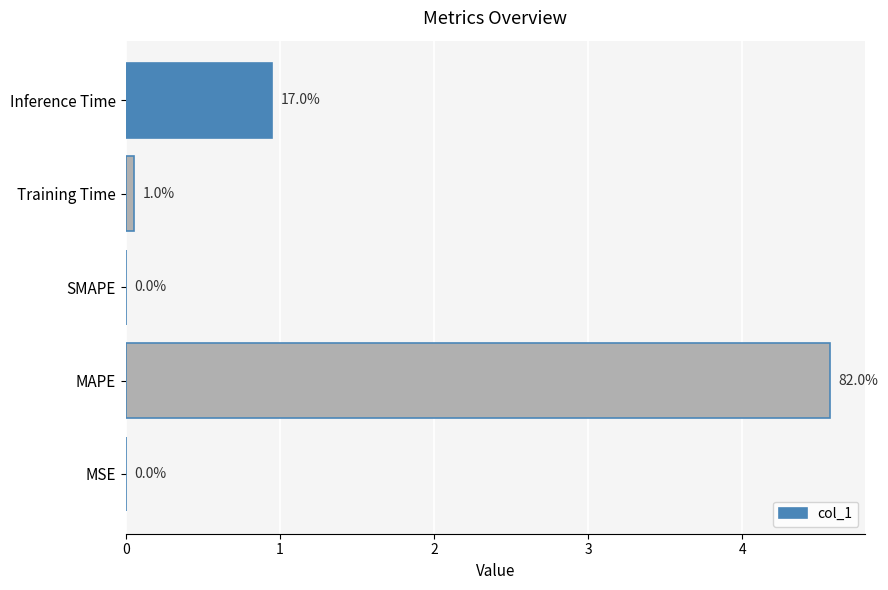

Which category has the highest value across all series?

MAPE